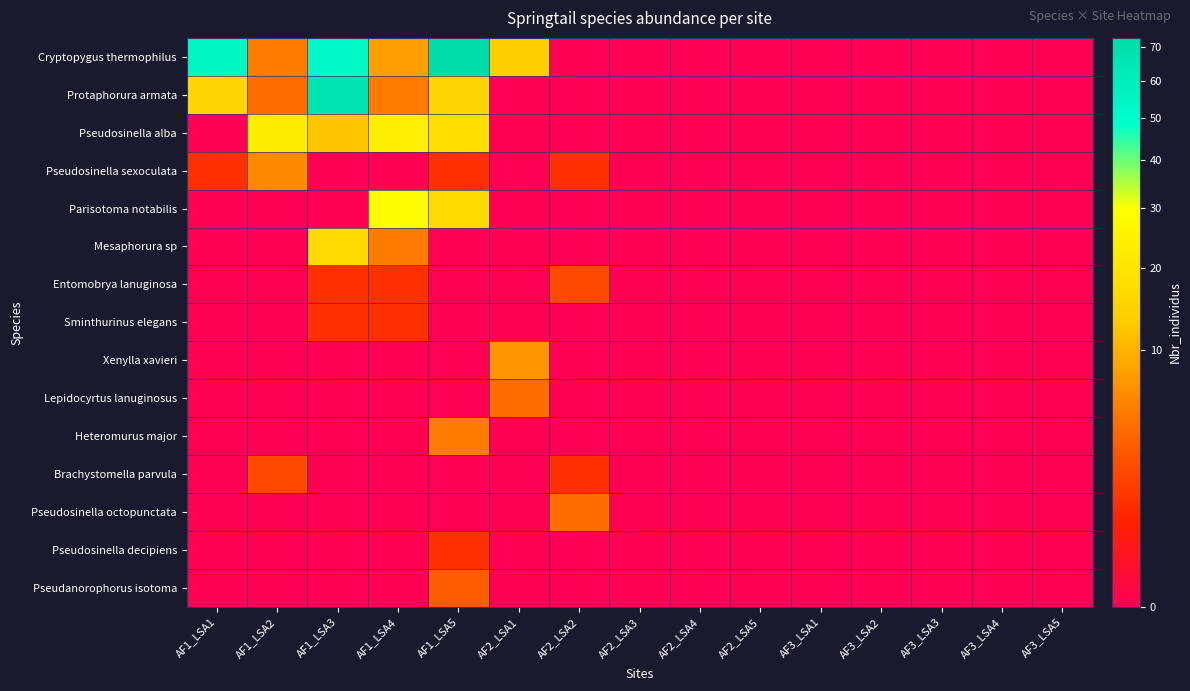

Reading right to left, list all the values displayed in this chart.

Cryptopygus thermophilus: AF3_LSA5=0	AF3_LSA4=0	AF3_LSA3=0	AF3_LSA2=0	AF3_LSA1=0	AF2_LSA5=0	AF2_LSA4=0	AF2_LSA3=0	AF2_LSA2=0	AF2_LSA1=14	AF1_LSA5=73	AF1_LSA4=8	AF1_LSA3=52	AF1_LSA2=5	AF1_LSA1=54
Protaphorura armata: AF3_LSA5=0	AF3_LSA4=0	AF3_LSA3=0	AF3_LSA2=0	AF3_LSA1=0	AF2_LSA5=0	AF2_LSA4=0	AF2_LSA3=0	AF2_LSA2=0	AF2_LSA1=0	AF1_LSA5=16	AF1_LSA4=5	AF1_LSA3=67	AF1_LSA2=4	AF1_LSA1=16
Pseudosinella alba: AF3_LSA5=0	AF3_LSA4=0	AF3_LSA3=0	AF3_LSA2=0	AF3_LSA1=0	AF2_LSA5=0	AF2_LSA4=0	AF2_LSA3=0	AF2_LSA2=0	AF2_LSA1=0	AF1_LSA5=18	AF1_LSA4=24	AF1_LSA3=12	AF1_LSA2=23	AF1_LSA1=0
Pseudosinella sexoculata: AF3_LSA5=0	AF3_LSA4=0	AF3_LSA3=0	AF3_LSA2=0	AF3_LSA1=0	AF2_LSA5=0	AF2_LSA4=0	AF2_LSA3=0	AF2_LSA2=1	AF2_LSA1=0	AF1_LSA5=1	AF1_LSA4=0	AF1_LSA3=0	AF1_LSA2=6	AF1_LSA1=1
Parisotoma notabilis: AF3_LSA5=0	AF3_LSA4=0	AF3_LSA3=0	AF3_LSA2=0	AF3_LSA1=0	AF2_LSA5=0	AF2_LSA4=0	AF2_LSA3=0	AF2_LSA2=0	AF2_LSA1=0	AF1_LSA5=17	AF1_LSA4=29	AF1_LSA3=0	AF1_LSA2=0	AF1_LSA1=0
Mesaphorura sp: AF3_LSA5=0	AF3_LSA4=0	AF3_LSA3=0	AF3_LSA2=0	AF3_LSA1=0	AF2_LSA5=0	AF2_LSA4=0	AF2_LSA3=0	AF2_LSA2=0	AF2_LSA1=0	AF1_LSA5=0	AF1_LSA4=5	AF1_LSA3=17	AF1_LSA2=0	AF1_LSA1=0
Entomobrya lanuginosa: AF3_LSA5=0	AF3_LSA4=0	AF3_LSA3=0	AF3_LSA2=0	AF3_LSA1=0	AF2_LSA5=0	AF2_LSA4=0	AF2_LSA3=0	AF2_LSA2=2	AF2_LSA1=0	AF1_LSA5=0	AF1_LSA4=1	AF1_LSA3=1	AF1_LSA2=0	AF1_LSA1=0
Sminthurinus elegans: AF3_LSA5=0	AF3_LSA4=0	AF3_LSA3=0	AF3_LSA2=0	AF3_LSA1=0	AF2_LSA5=0	AF2_LSA4=0	AF2_LSA3=0	AF2_LSA2=0	AF2_LSA1=0	AF1_LSA5=0	AF1_LSA4=1	AF1_LSA3=1	AF1_LSA2=0	AF1_LSA1=0
Xenylla xavieri: AF3_LSA5=0	AF3_LSA4=0	AF3_LSA3=0	AF3_LSA2=0	AF3_LSA1=0	AF2_LSA5=0	AF2_LSA4=0	AF2_LSA3=0	AF2_LSA2=0	AF2_LSA1=7	AF1_LSA5=0	AF1_LSA4=0	AF1_LSA3=0	AF1_LSA2=0	AF1_LSA1=0
Lepidocyrtus lanuginosus: AF3_LSA5=0	AF3_LSA4=0	AF3_LSA3=0	AF3_LSA2=0	AF3_LSA1=0	AF2_LSA5=0	AF2_LSA4=0	AF2_LSA3=0	AF2_LSA2=0	AF2_LSA1=4	AF1_LSA5=0	AF1_LSA4=0	AF1_LSA3=0	AF1_LSA2=0	AF1_LSA1=0
Heteromurus major: AF3_LSA5=0	AF3_LSA4=0	AF3_LSA3=0	AF3_LSA2=0	AF3_LSA1=0	AF2_LSA5=0	AF2_LSA4=0	AF2_LSA3=0	AF2_LSA2=0	AF2_LSA1=0	AF1_LSA5=5	AF1_LSA4=0	AF1_LSA3=0	AF1_LSA2=0	AF1_LSA1=0
Brachystomella parvula: AF3_LSA5=0	AF3_LSA4=0	AF3_LSA3=0	AF3_LSA2=0	AF3_LSA1=0	AF2_LSA5=0	AF2_LSA4=0	AF2_LSA3=0	AF2_LSA2=1	AF2_LSA1=0	AF1_LSA5=0	AF1_LSA4=0	AF1_LSA3=0	AF1_LSA2=2	AF1_LSA1=0
Pseudosinella octopunctata: AF3_LSA5=0	AF3_LSA4=0	AF3_LSA3=0	AF3_LSA2=0	AF3_LSA1=0	AF2_LSA5=0	AF2_LSA4=0	AF2_LSA3=0	AF2_LSA2=4	AF2_LSA1=0	AF1_LSA5=0	AF1_LSA4=0	AF1_LSA3=0	AF1_LSA2=0	AF1_LSA1=0
Pseudosinella decipiens: AF3_LSA5=0	AF3_LSA4=0	AF3_LSA3=0	AF3_LSA2=0	AF3_LSA1=0	AF2_LSA5=0	AF2_LSA4=0	AF2_LSA3=0	AF2_LSA2=0	AF2_LSA1=0	AF1_LSA5=1	AF1_LSA4=0	AF1_LSA3=0	AF1_LSA2=0	AF1_LSA1=0
Pseudanorophorus isotoma: AF3_LSA5=0	AF3_LSA4=0	AF3_LSA3=0	AF3_LSA2=0	AF3_LSA1=0	AF2_LSA5=0	AF2_LSA4=0	AF2_LSA3=0	AF2_LSA2=0	AF2_LSA1=0	AF1_LSA5=3	AF1_LSA4=0	AF1_LSA3=0	AF1_LSA2=0	AF1_LSA1=0